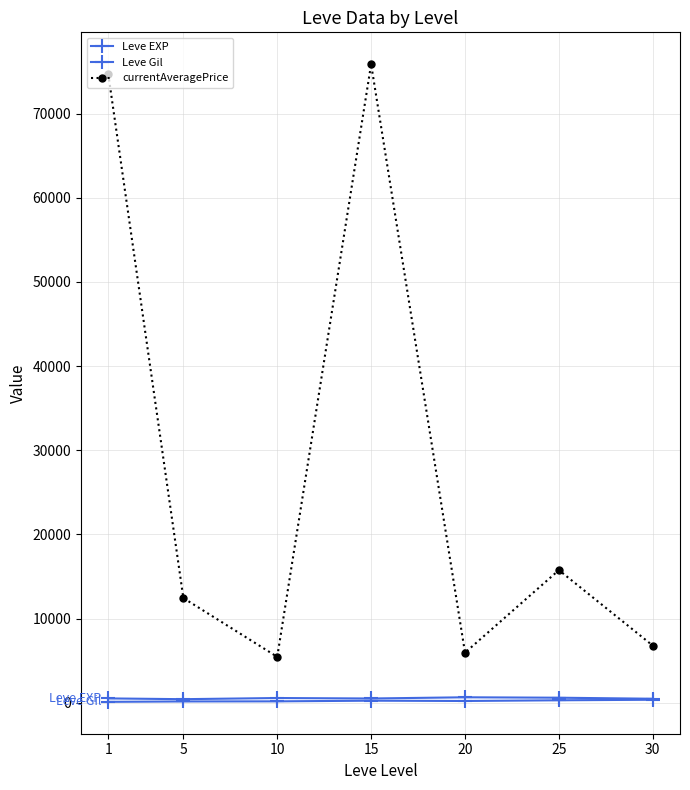

Rank the categories by Leve Gil value from lowest to highest.

1, 5, 10, 20, 15, 25, 30